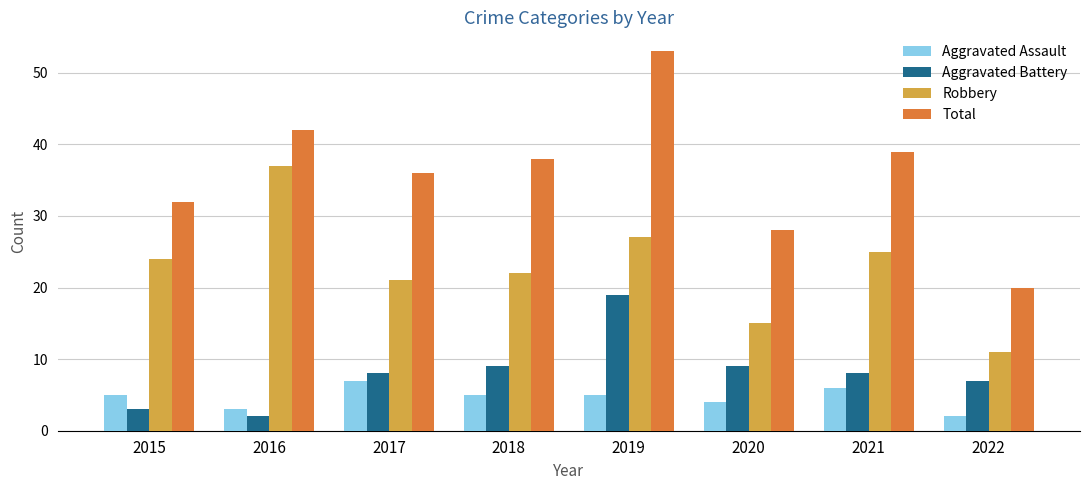

Reading left to right, transcribe all the data shown in this chart.

Aggravated Assault: 2015=5	2016=3	2017=7	2018=5	2019=5	2020=4	2021=6	2022=2
Aggravated Battery: 2015=3	2016=2	2017=8	2018=9	2019=19	2020=9	2021=8	2022=7
Robbery: 2015=24	2016=37	2017=21	2018=22	2019=27	2020=15	2021=25	2022=11
Total: 2015=32	2016=42	2017=36	2018=38	2019=53	2020=28	2021=39	2022=20